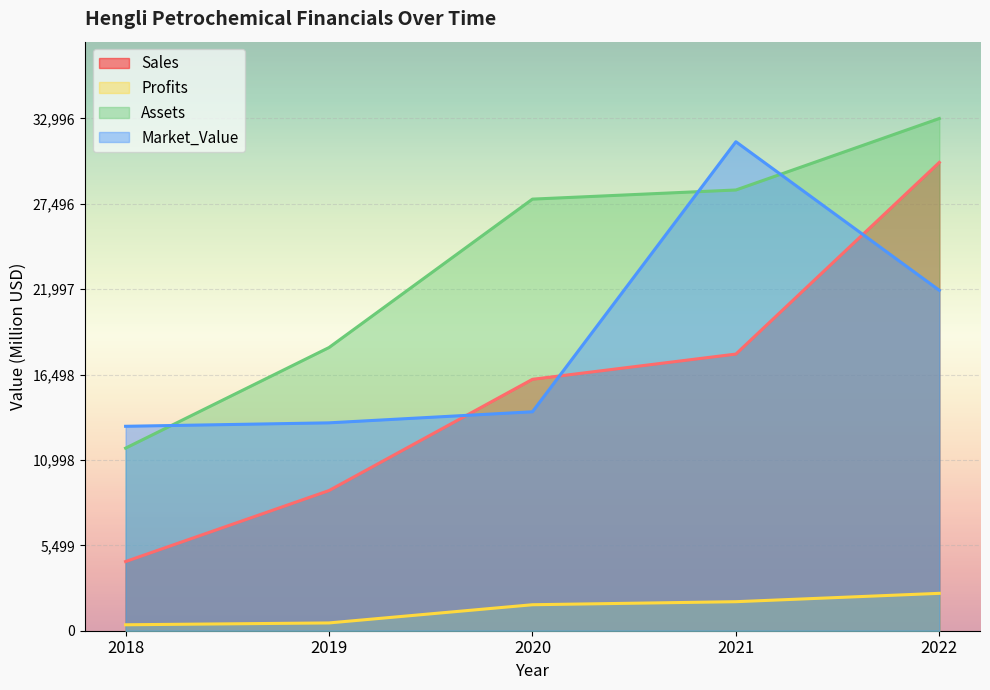

How many lines are shown in the chart?

4